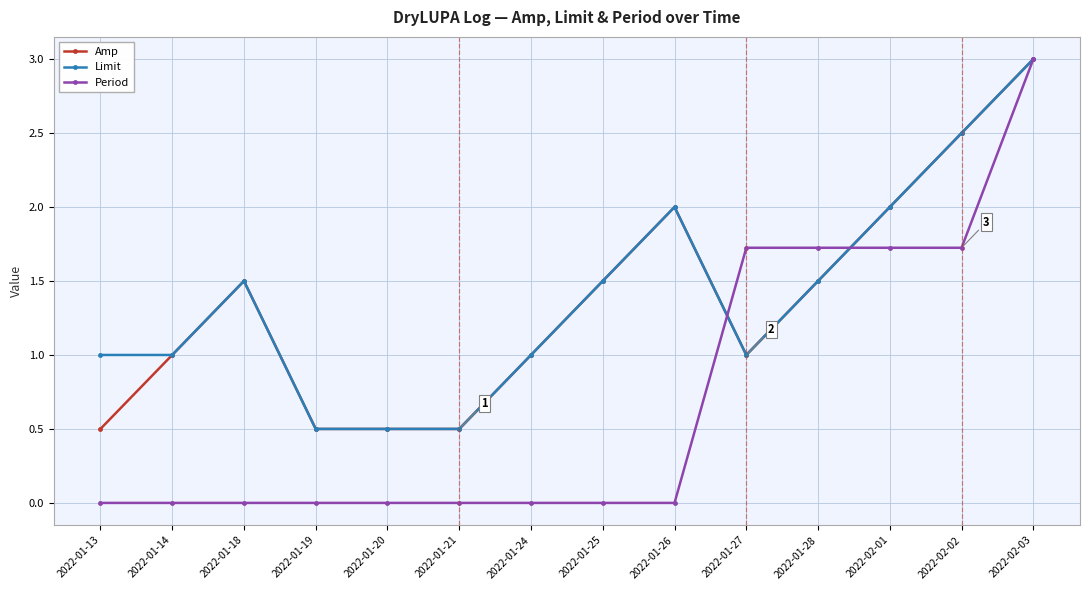

At which category does Amp reach its first local peak?

2022-01-18